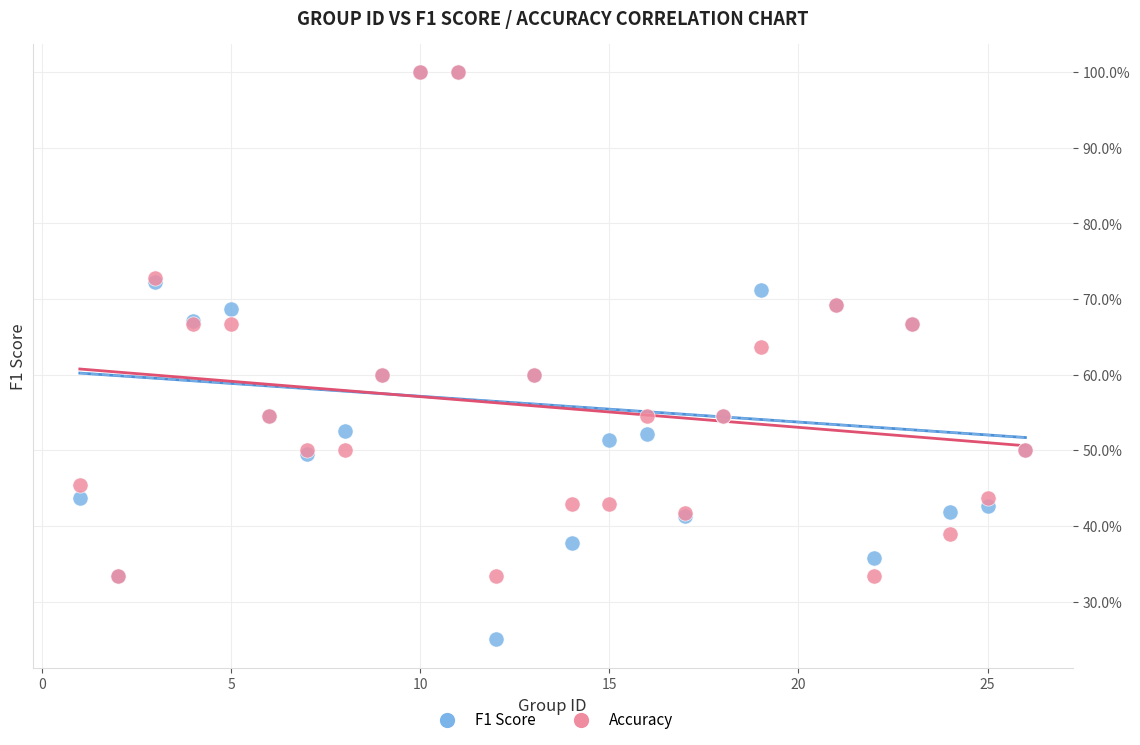

What are all the series names shown in the legend?

F1 Score, Accuracy